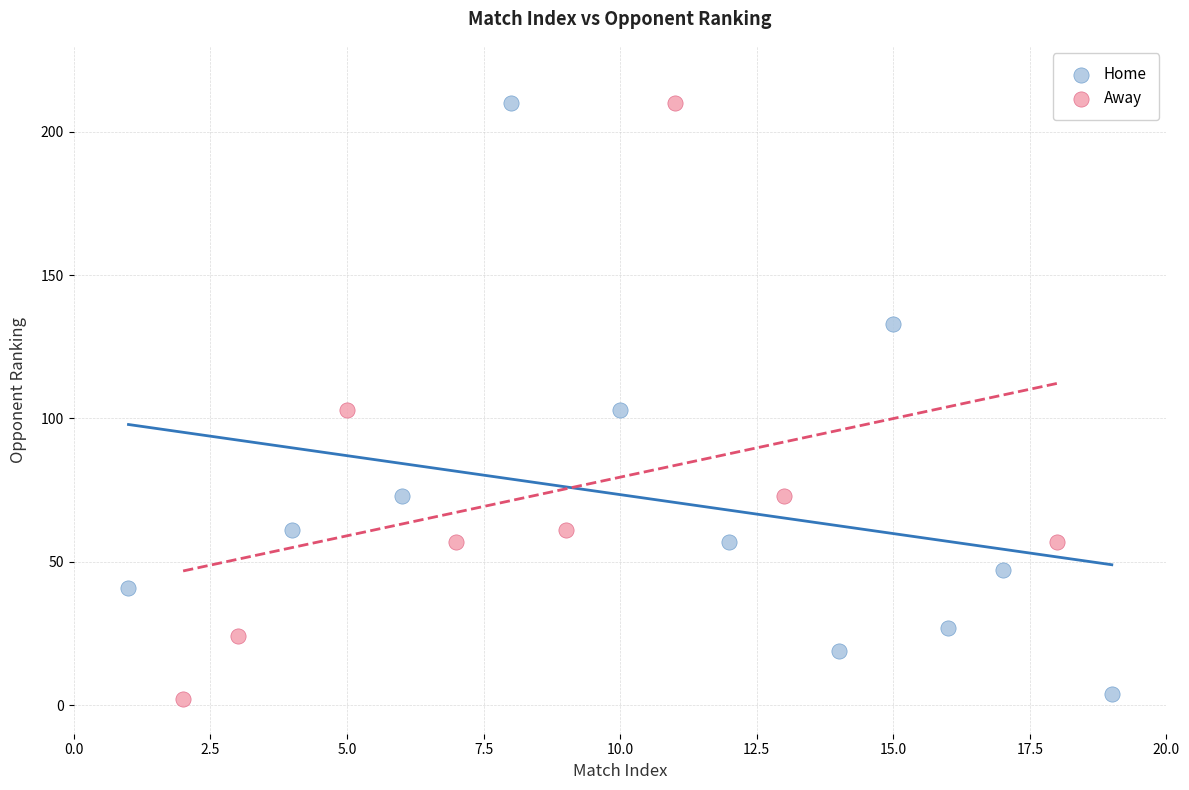

Which series has the widest spread of Y values?

Away